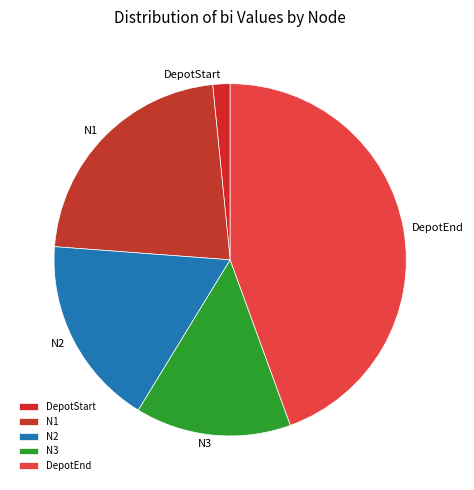

Is N3 the majority of the pie?

No